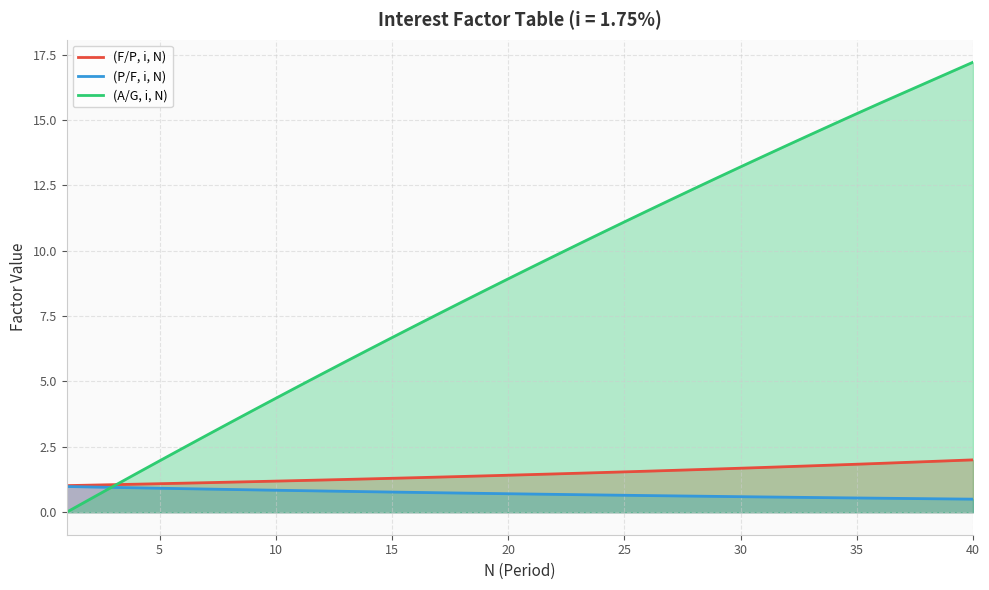

What is the average value of the (P/F, i, N) series?

0.7